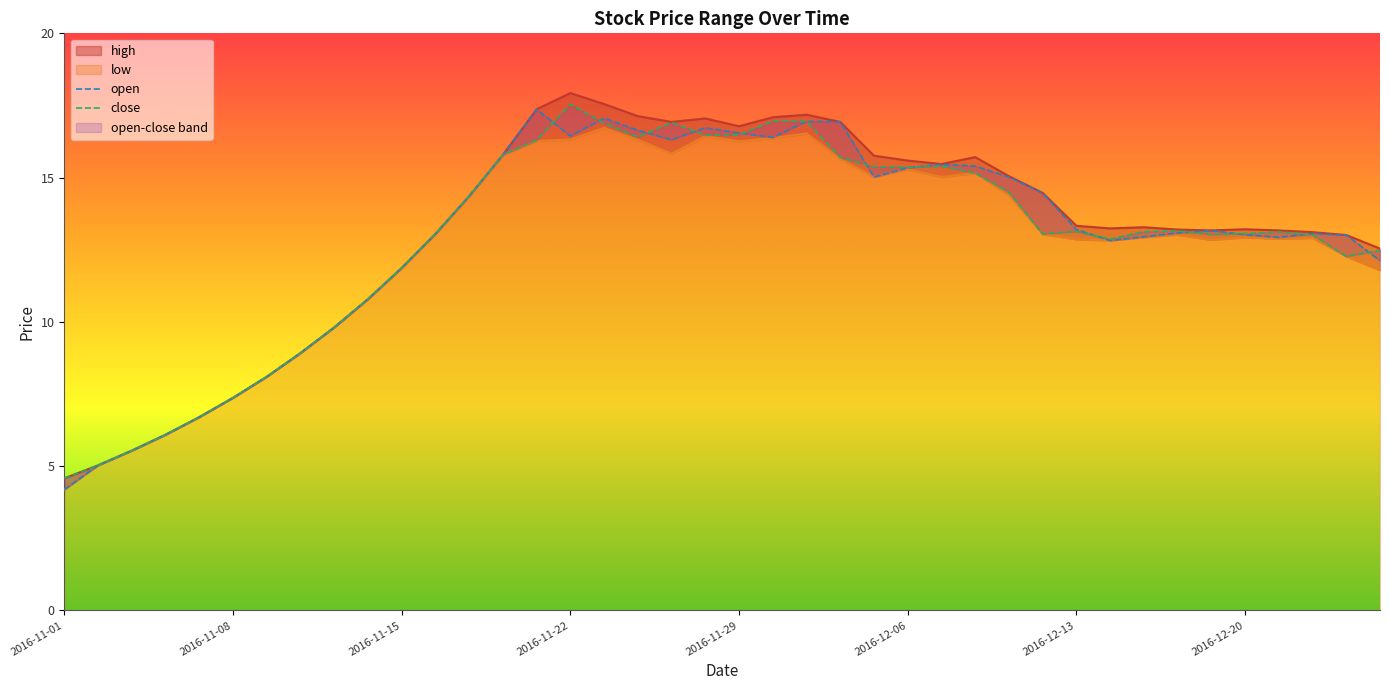

Where does the close series first go above 13?

2016-11-16